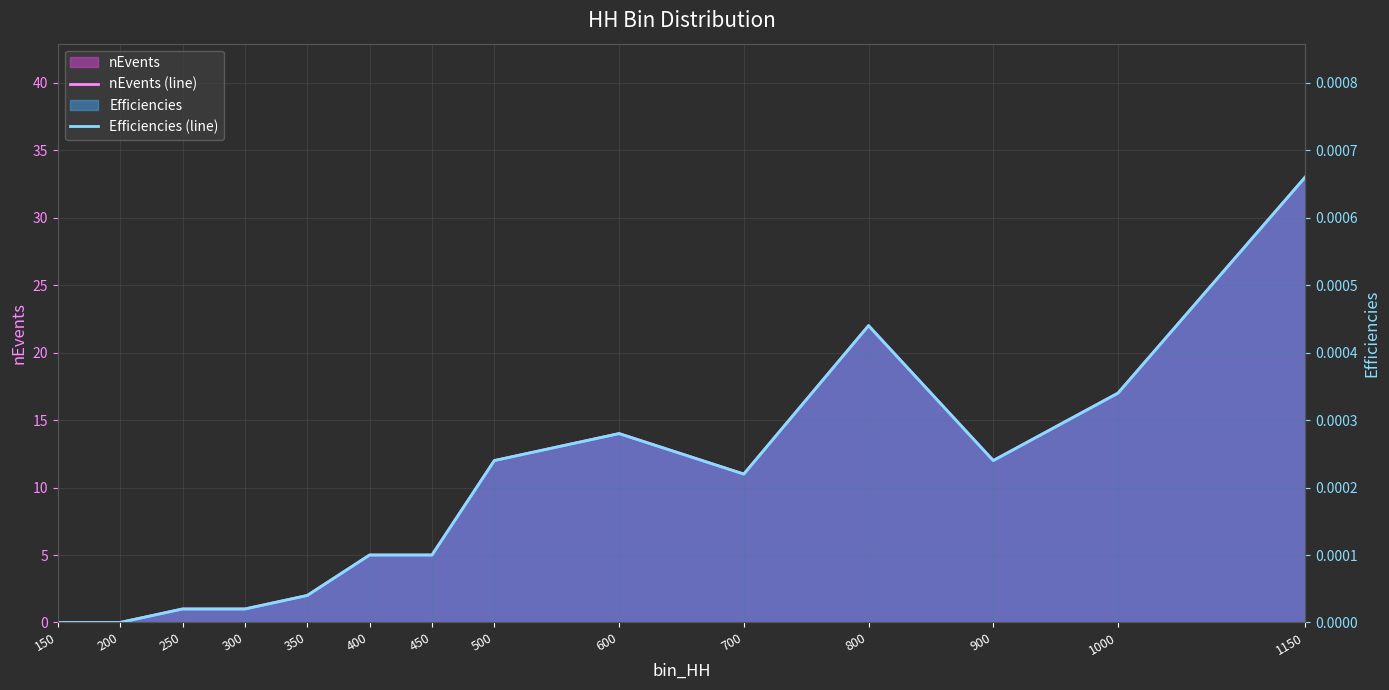

List the series in order of their overall mean, highest first.

nEvents (line), Efficiencies (line)